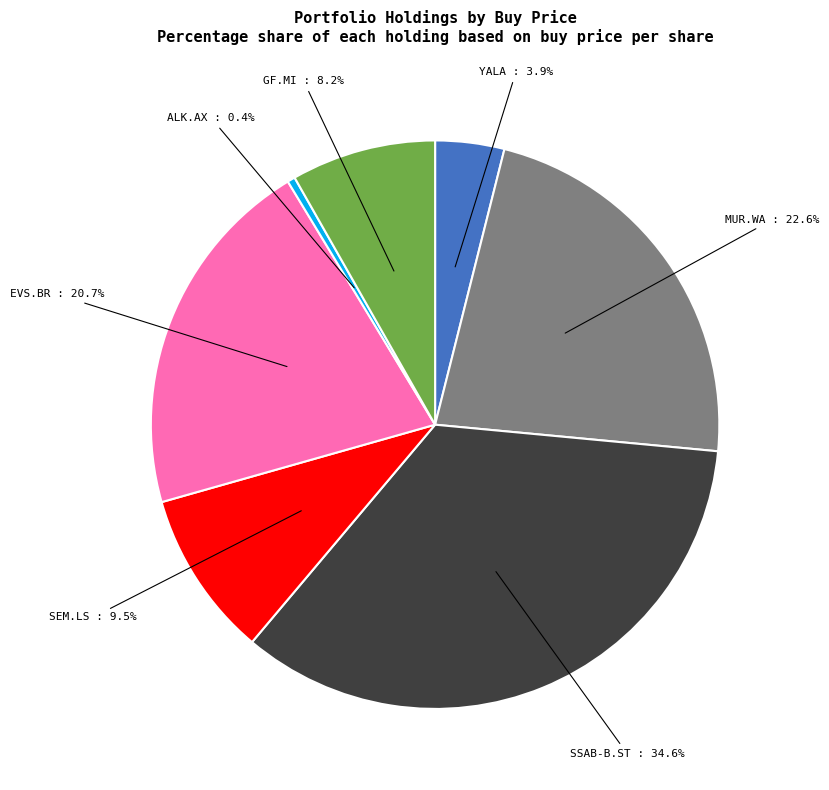

To the nearest percent, what is the difference between the largest and smallest slice percentages?

34%